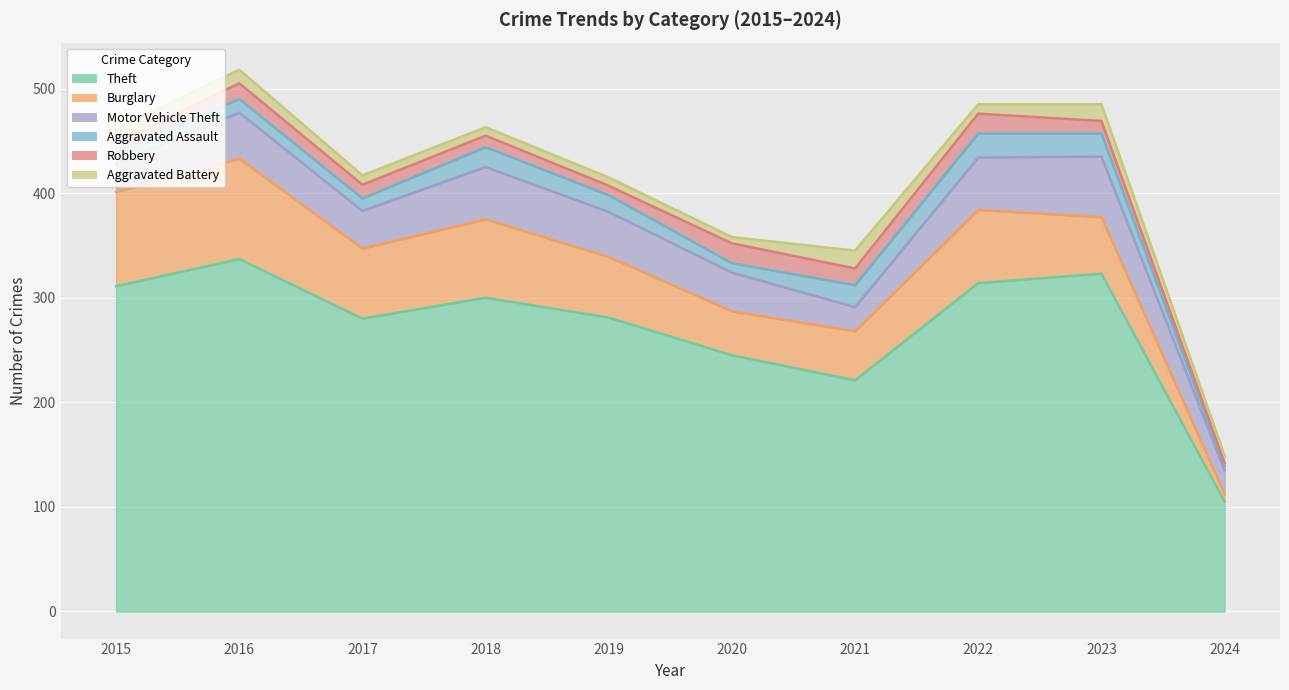

Is the value of Burglary at 2023 greater than the value of Robbery at 2024?

Yes